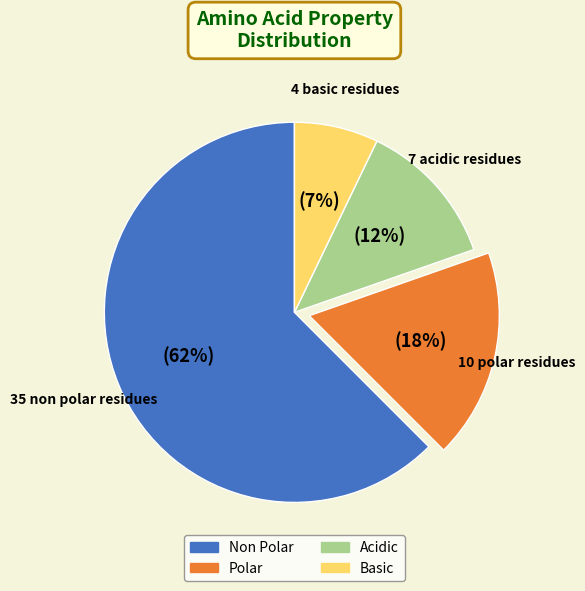

Is there a majority slice in this chart?

Yes